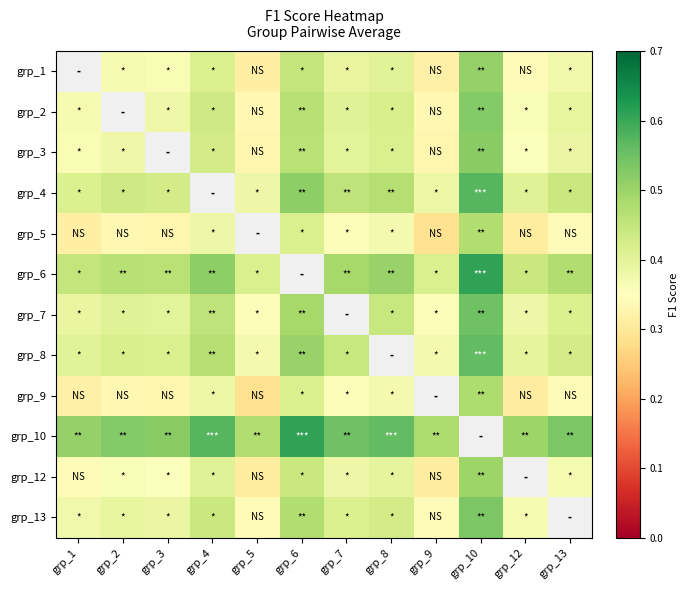

The grp_7 series shows 0.2 at grp_1. True or false?

False